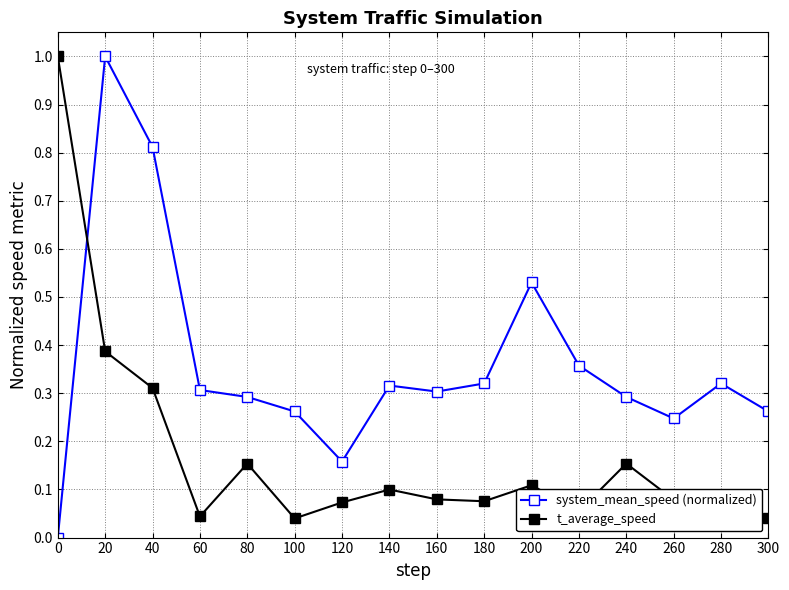

The value of t_average_speed at 260 is 0.1. True or false?

True